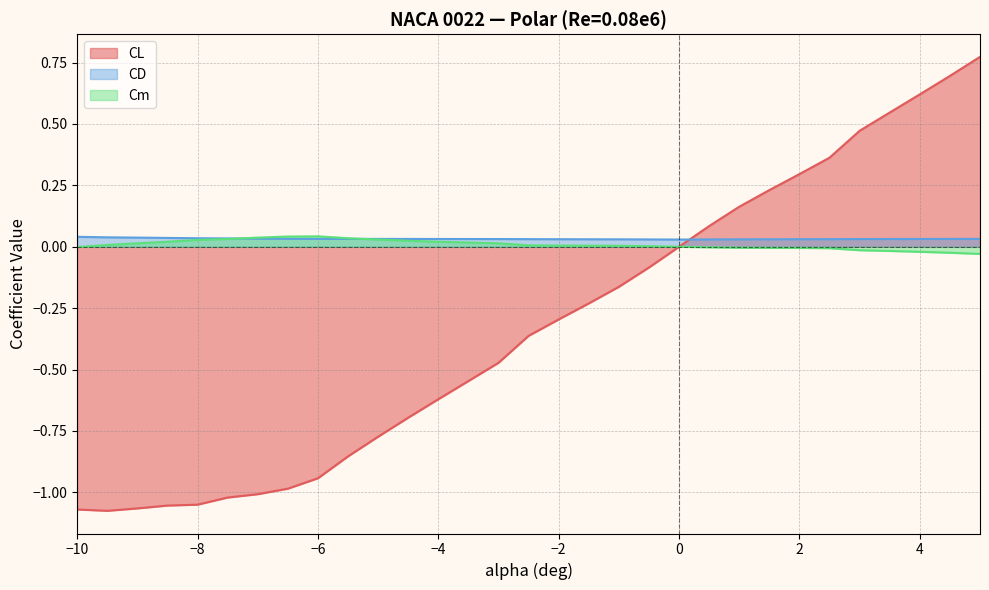

How many lines are shown in the chart?

3